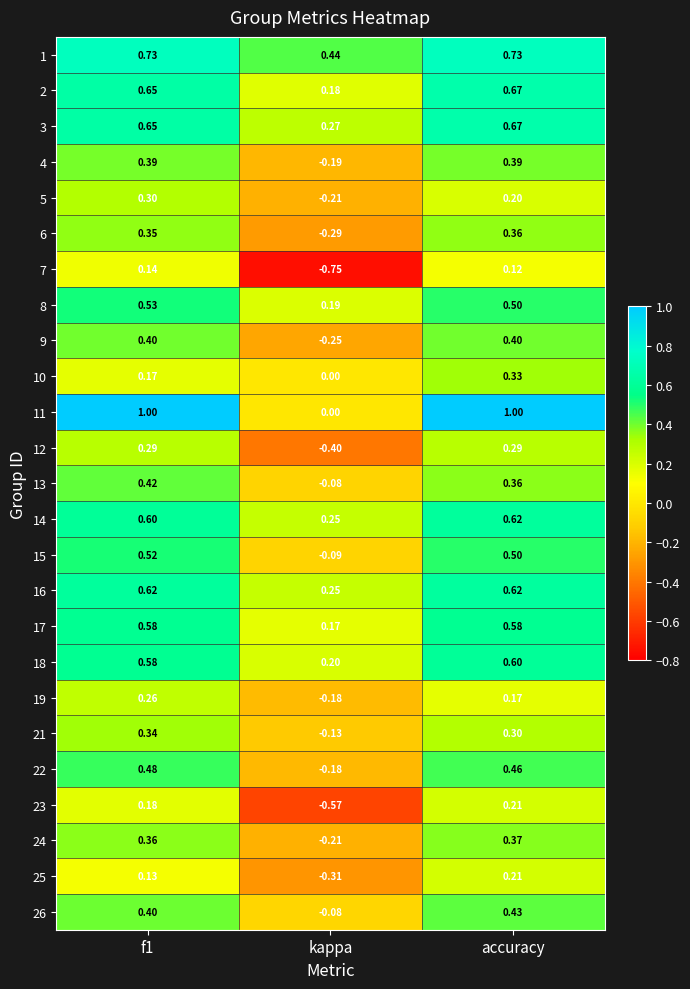

At which category is the sum across all series the highest?

accuracy